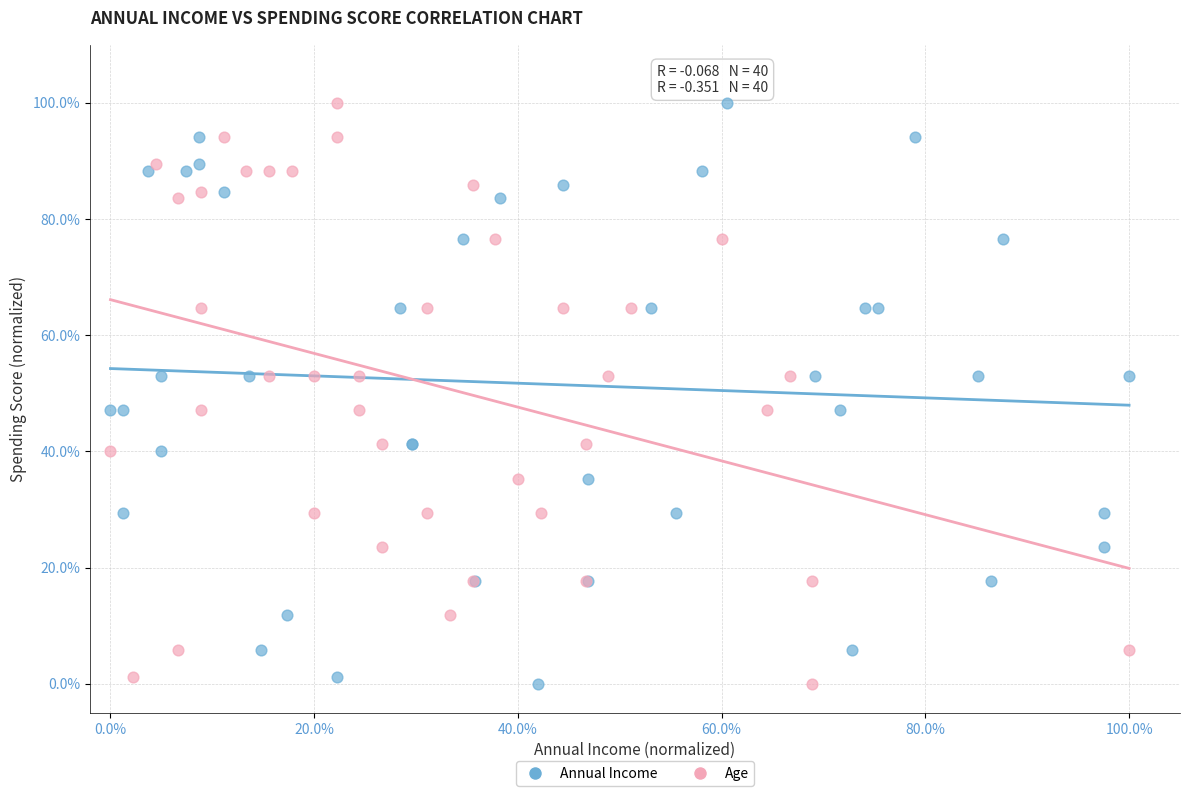

What are all the series names shown in the legend?

Annual Income, Age